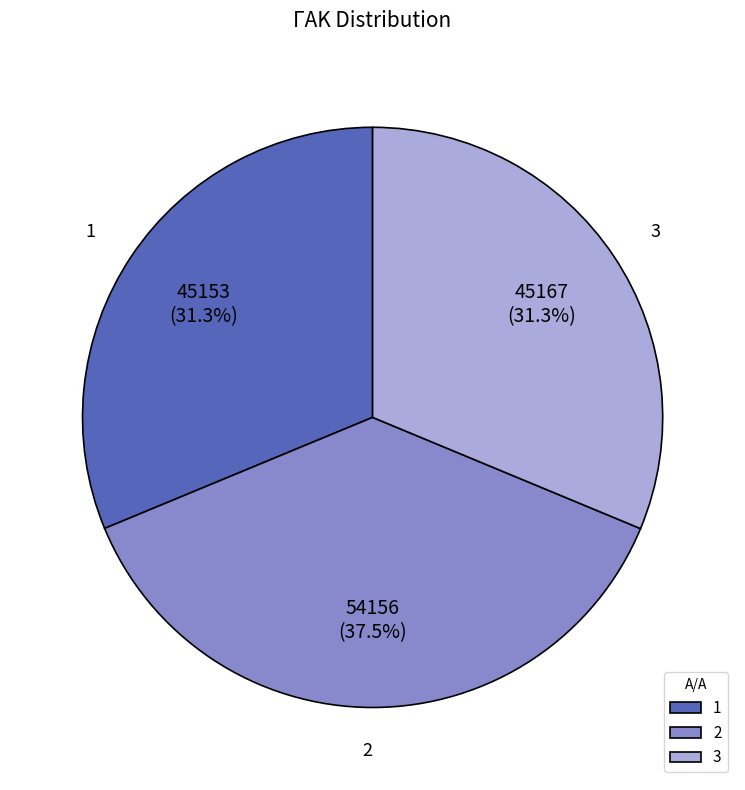

Does any single category account for the majority?

No